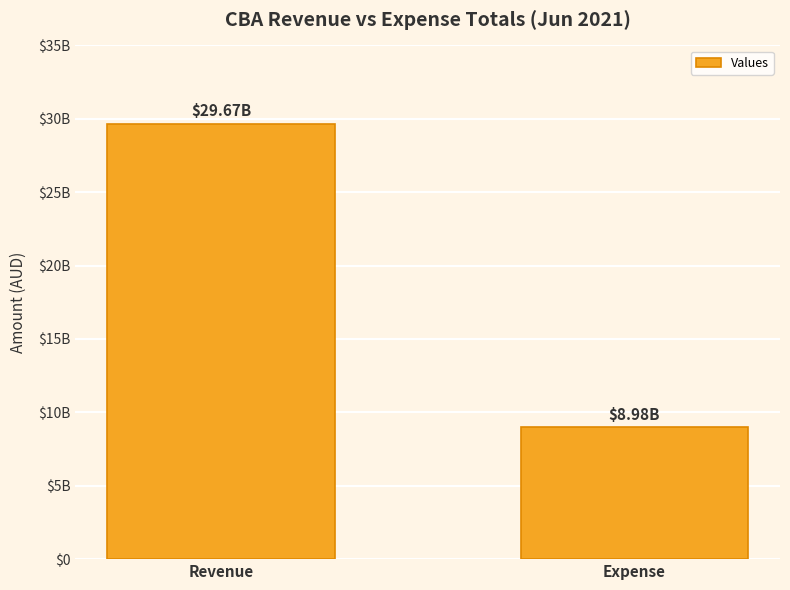

Does the chart contain any negative values?

No